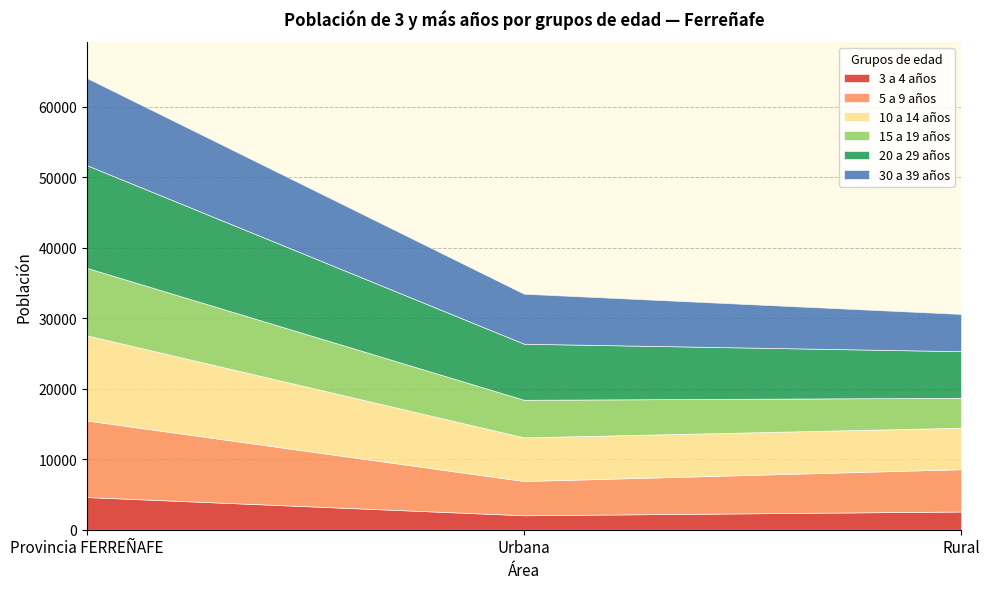

What is the difference between the 15 a 19 años values at Rural and Urbana?

1080